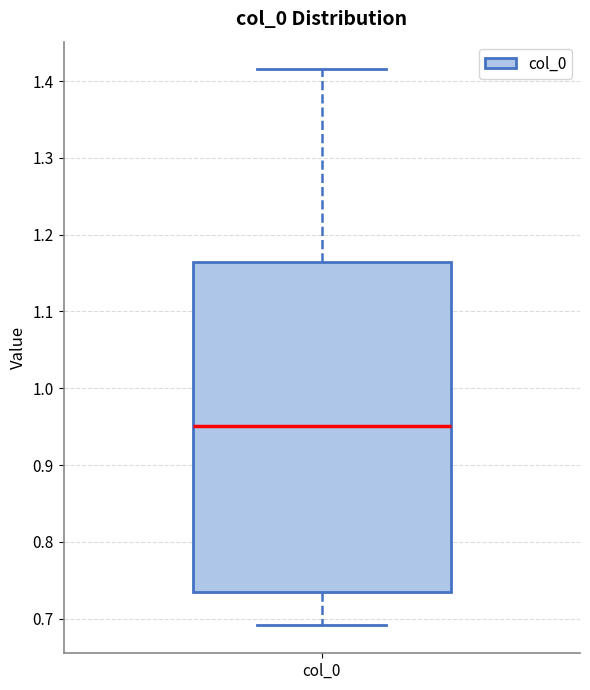

Read this box plot against the y-axis: the position of the median line, the range covered by the box, and the ends of both whiskers. The values are not printed on the chart, so give them approximately, as read against the axis.

median 0.95, box 0.73 to 1.16, whiskers 0.69 to 1.42